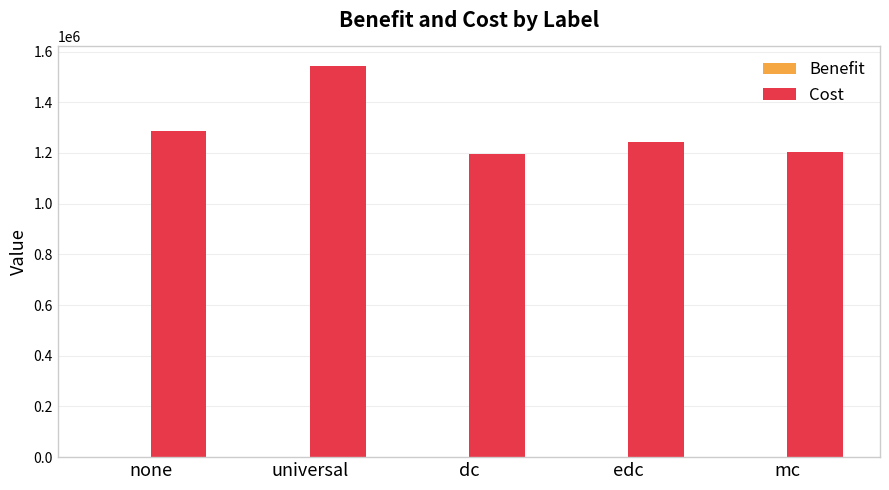

Which category has the highest value in the Cost series?

universal